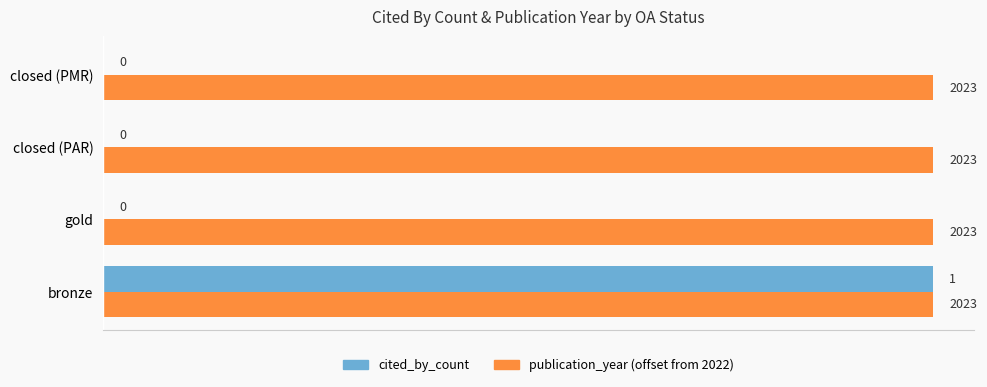

What is the average value of the cited_by_count series?

0